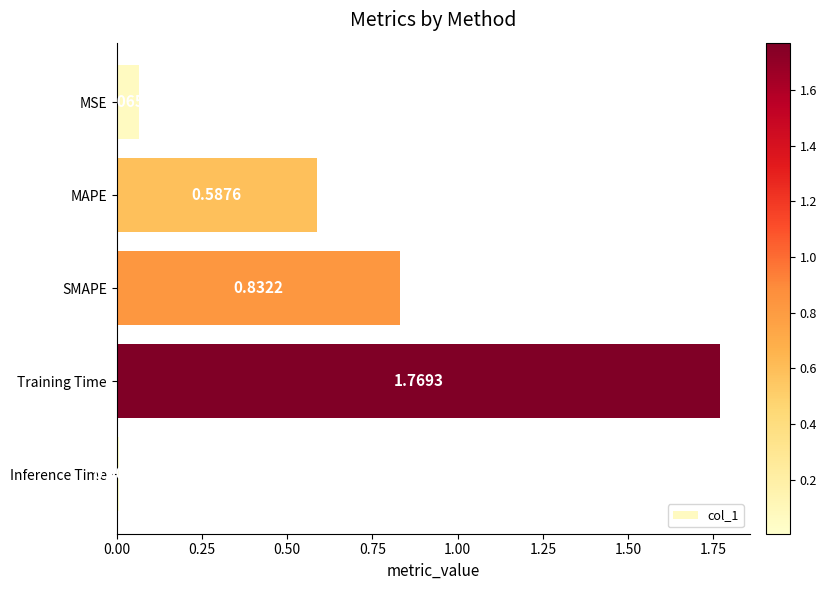

Are the bars horizontal?

Yes